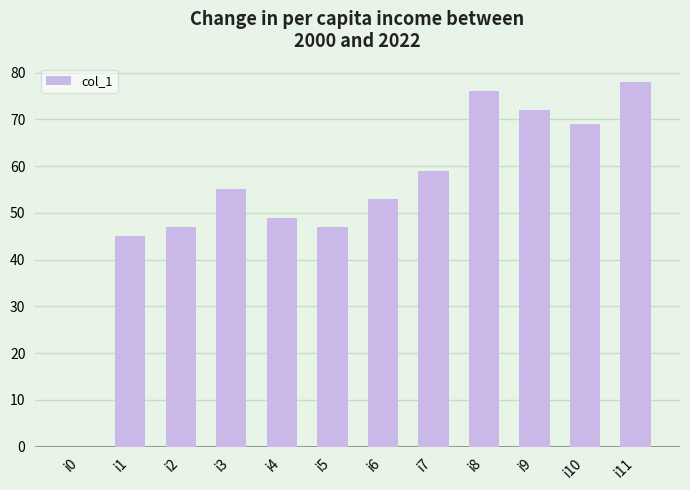

Where is the data nearest to the value 39?

i1